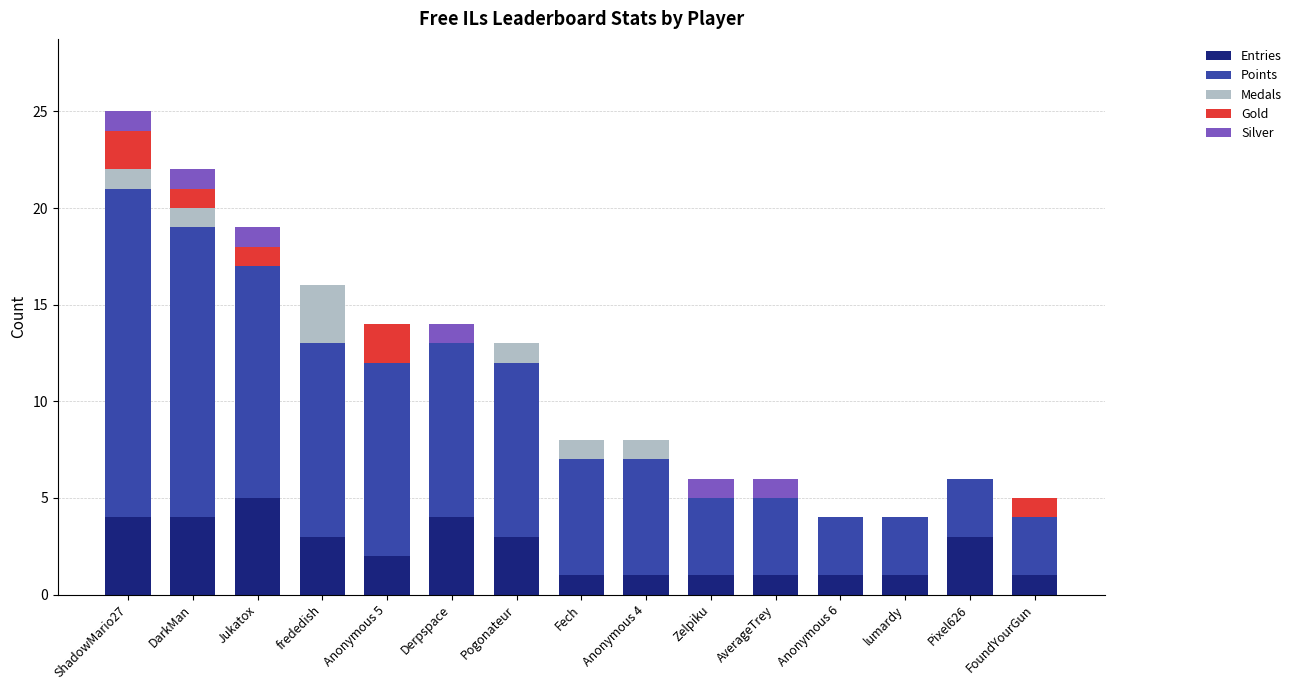

At which category is the sum across all series the highest?

ShadowMario27